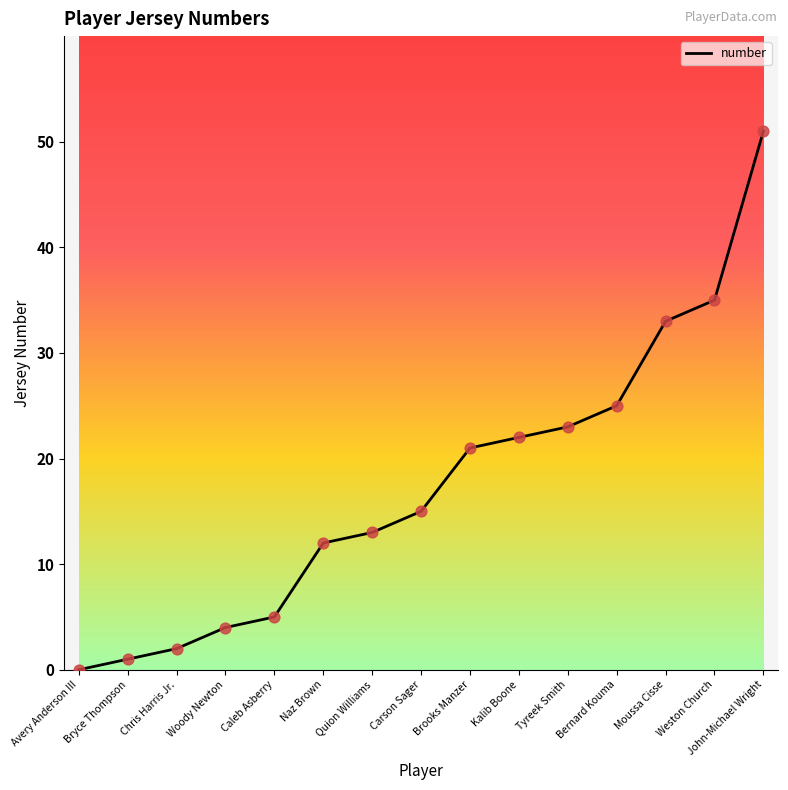

What is the change in value from Avery Anderson III to Kalib Boone?

+22